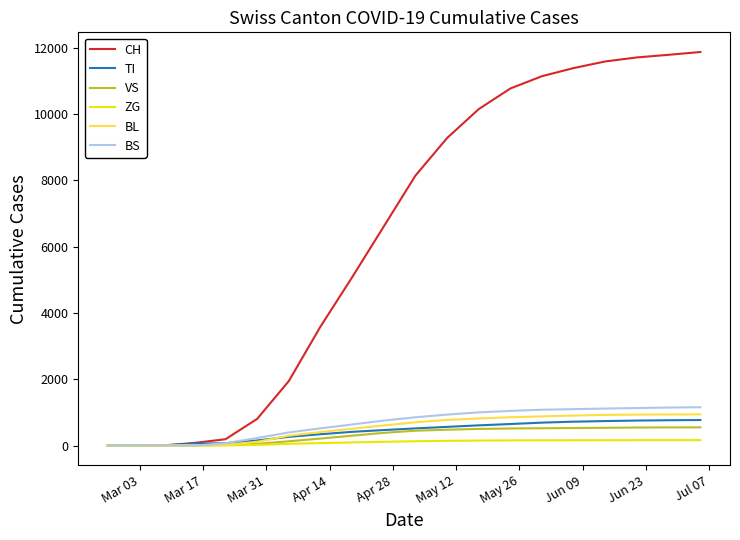

Which series has the largest total across all categories?

CH